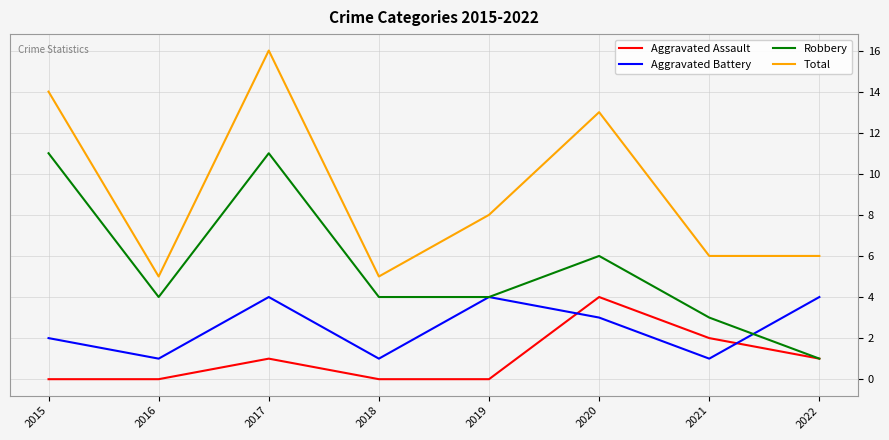

Where is Aggravated Battery nearest to the value 2?

2015